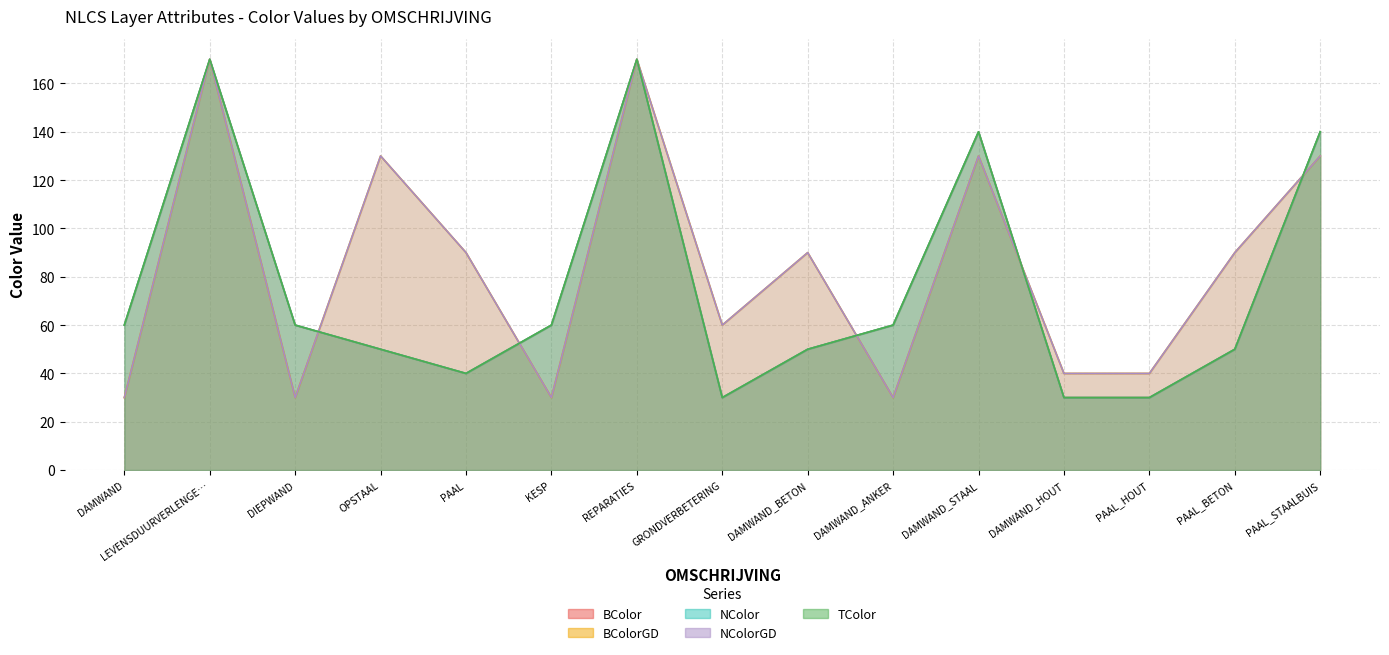

How many lines are shown in the chart?

5